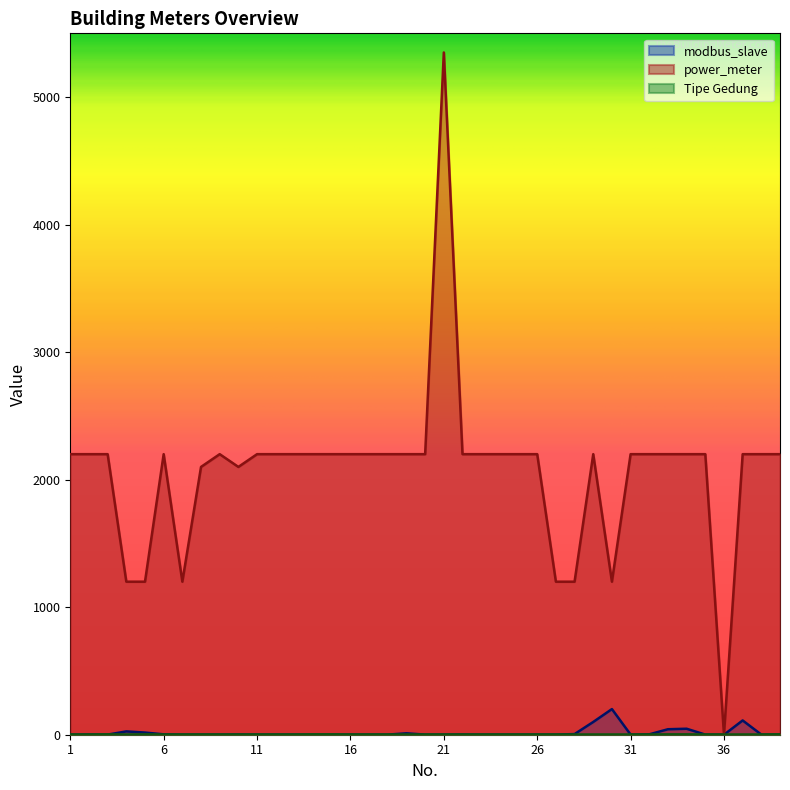

Where is the first local minimum for power_meter?

7